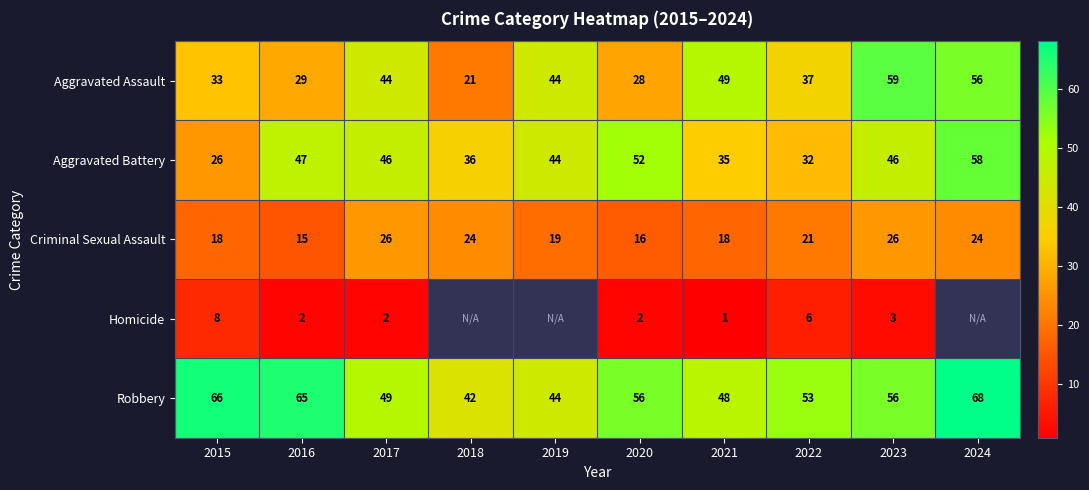

What is the difference between the highest and lowest values at 2017?

47